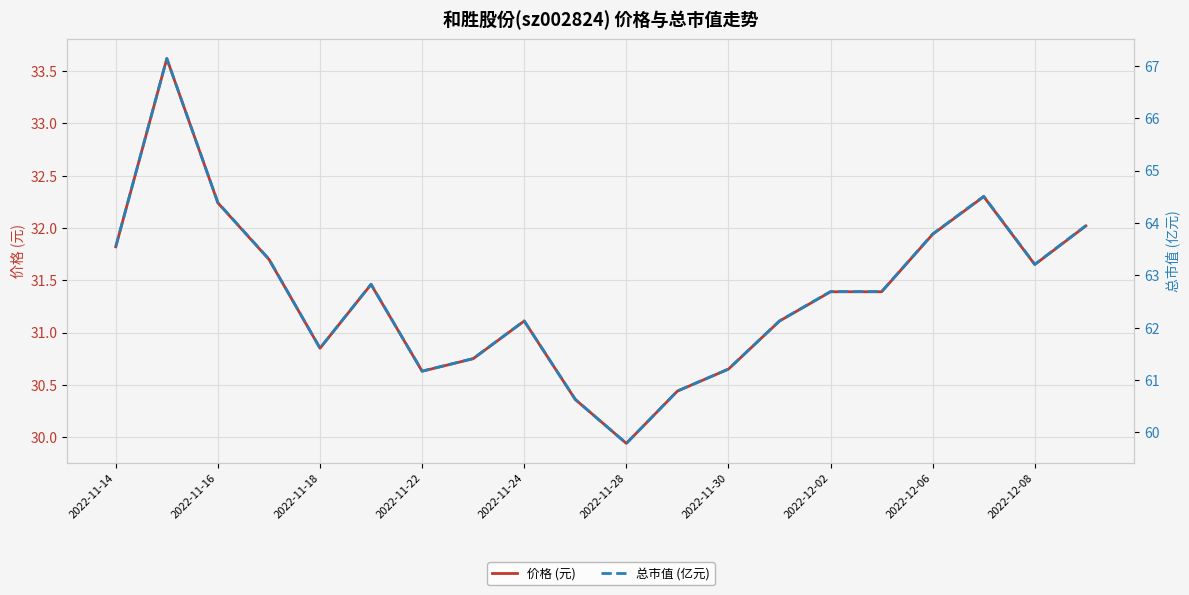

True or false: 价格 (元) has more than 1 interior local peaks.

True